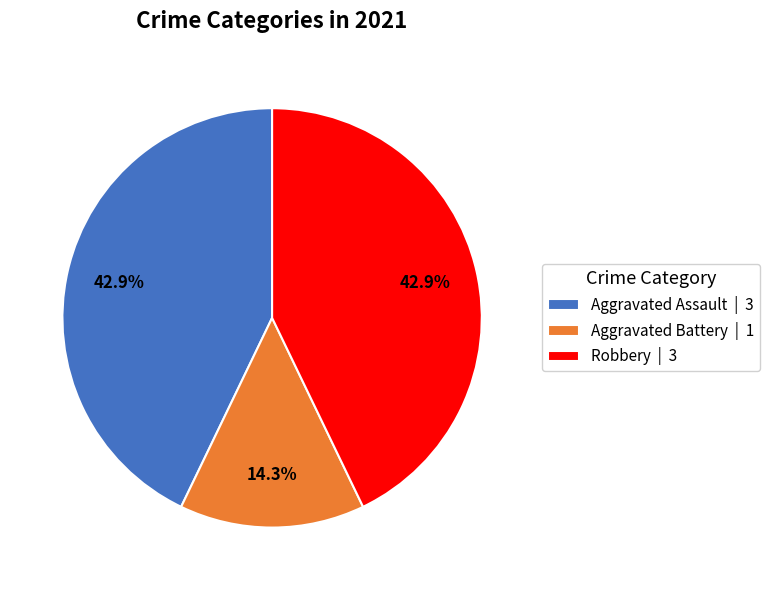

What is the total percentage of Aggravated Battery | 1 and Aggravated Assault | 3?

57.1%